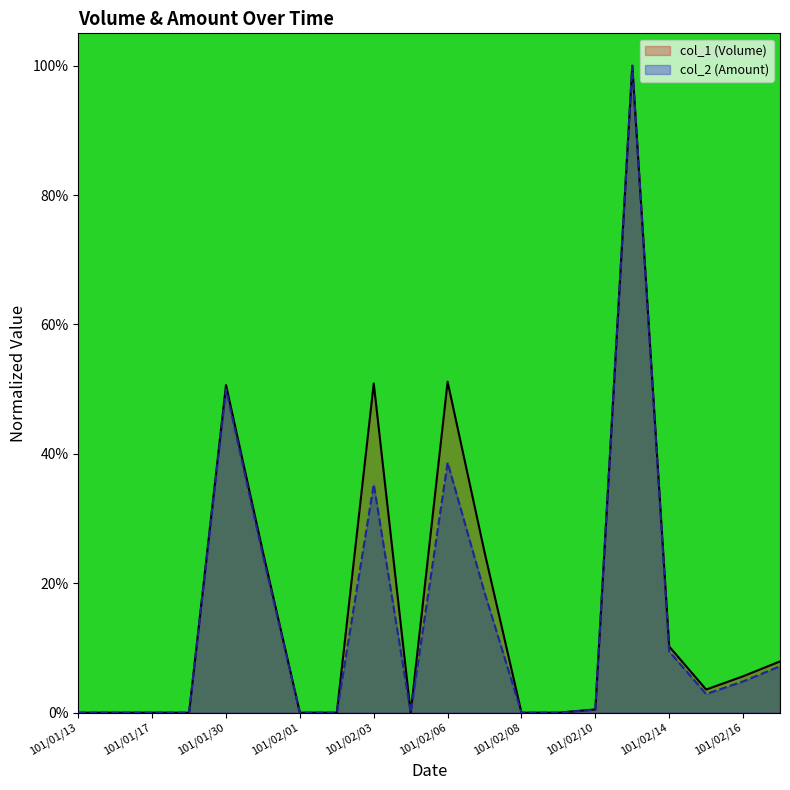

How many values in the col_2 (Amount) series exceed 0?

11